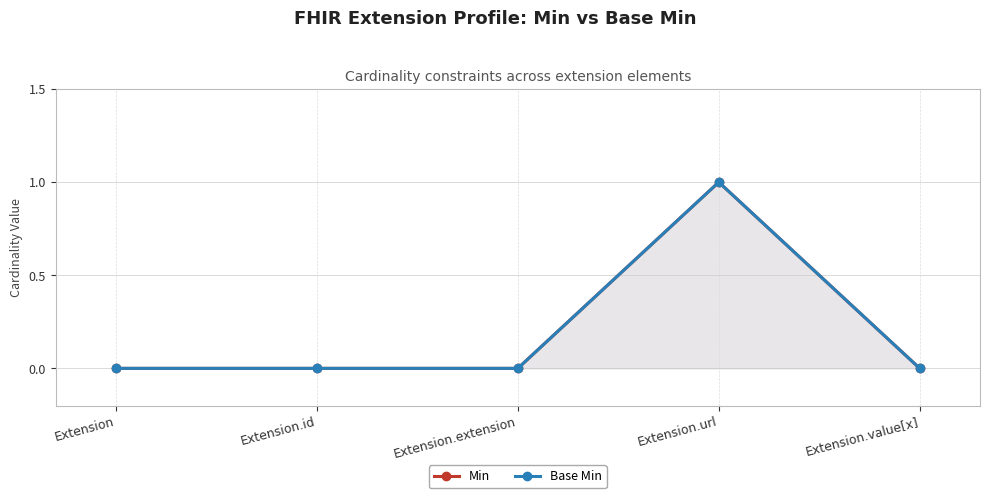

True or false: Base Min has more than 1 points higher than both neighbors.

False